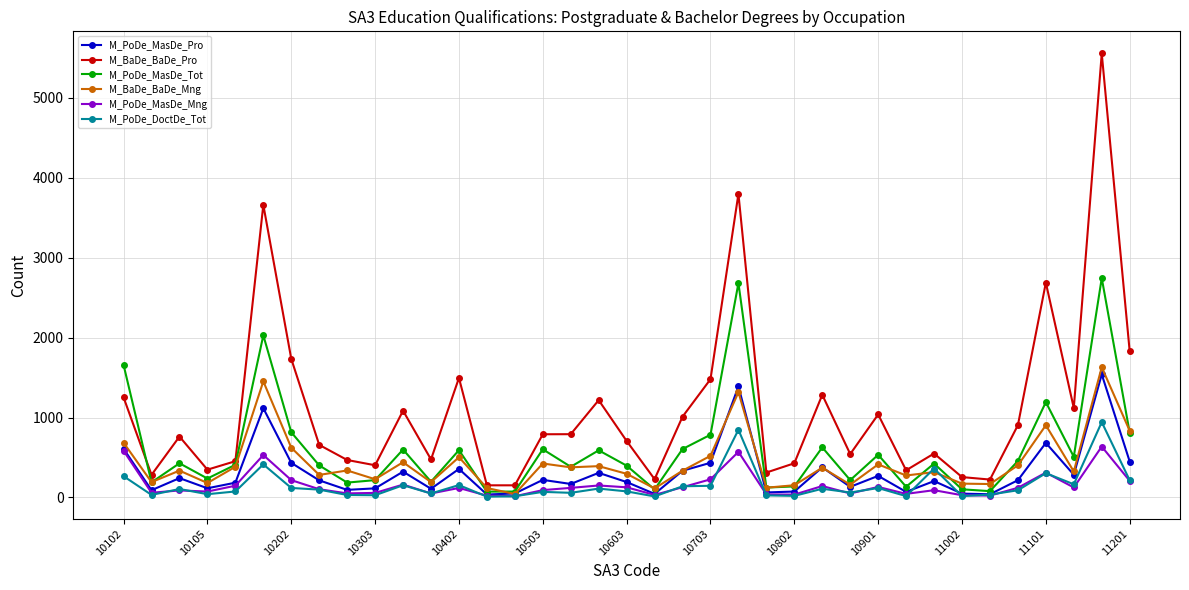

True or false: M_PoDe_DoctDe_Tot and M_BaDe_BaDe_Pro intersect in this chart.

False